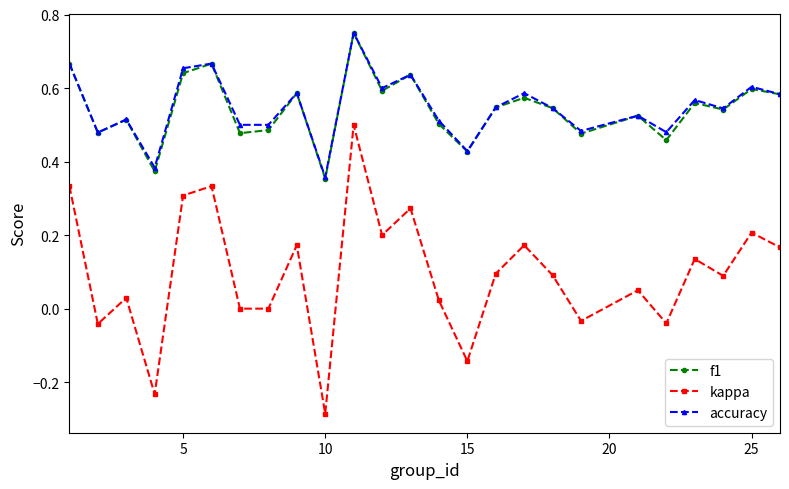

True or false: f1 and kappa cross at least once.

False